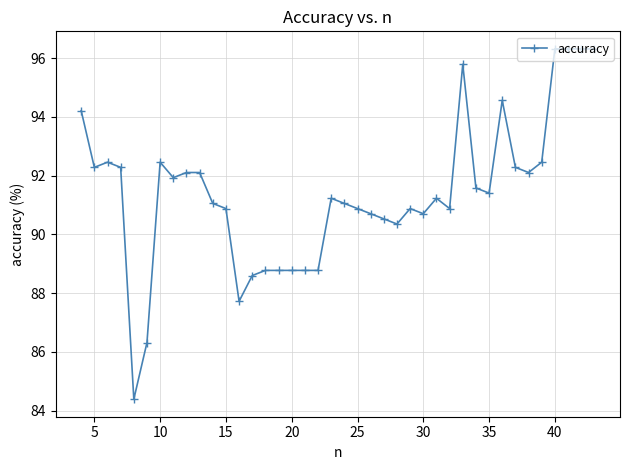

What is the average value?

91.4